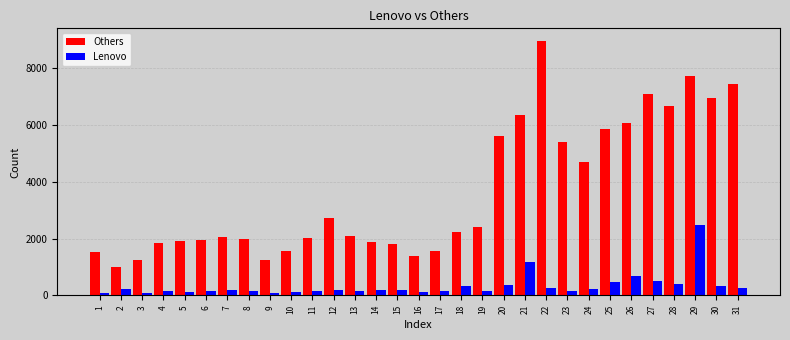

Rank the series by their average value, from lowest to highest.

Lenovo, Others